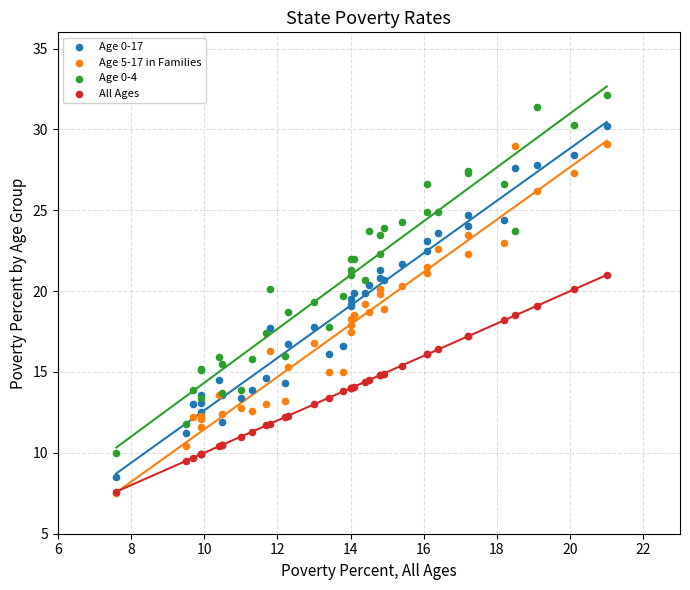

What are all the series names shown in the legend?

Age 0-17, Age 5-17 in Families, Age 0-4, All Ages